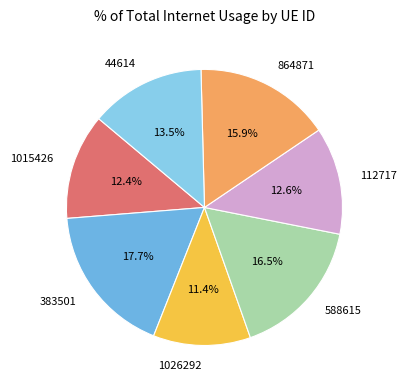

Which has a higher value, 383501 or 588615?

383501